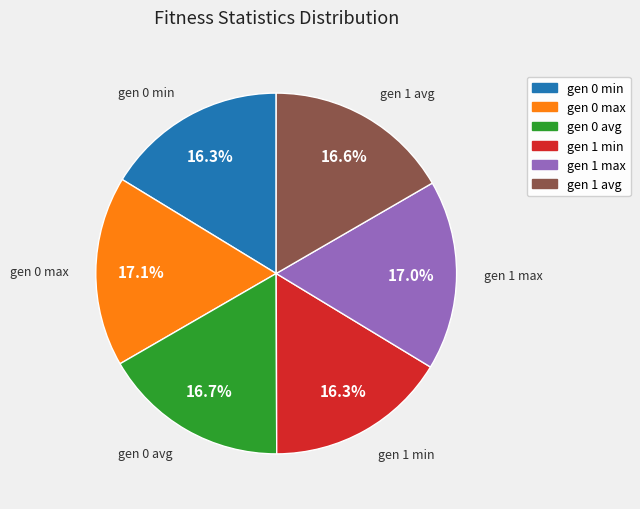

How many slices are in this pie chart?

6